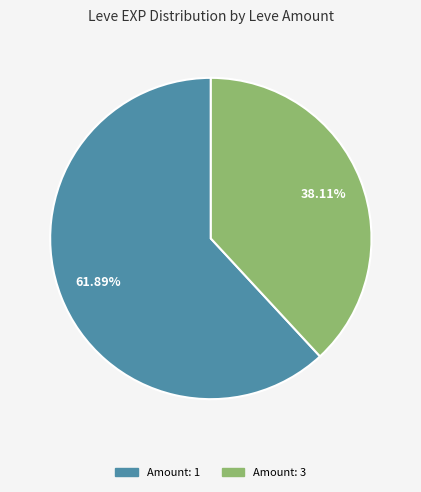

Does any single category account for the majority?

Yes